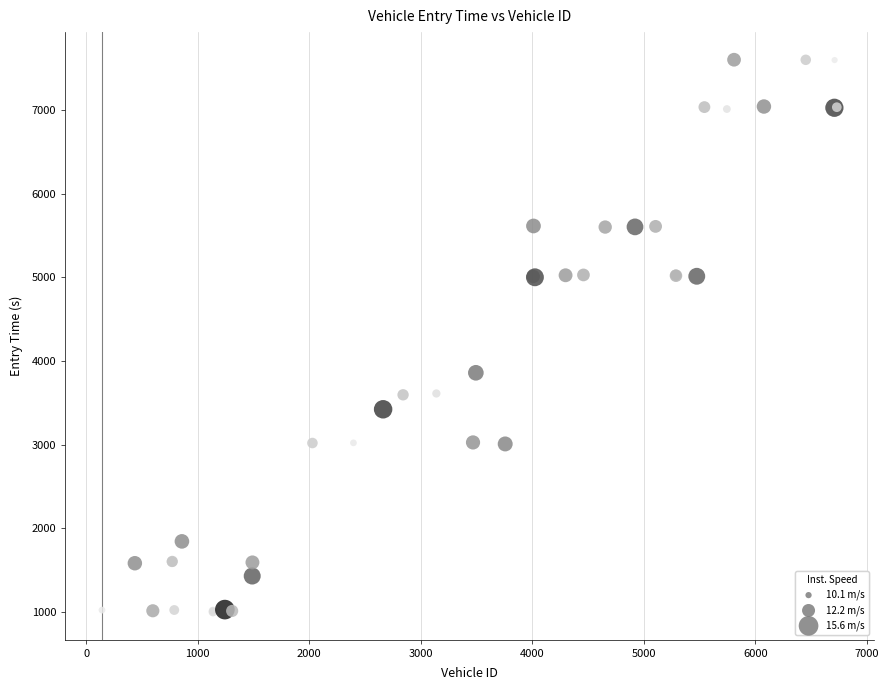

What Y value in the scatter plot is closest to 4301?

3860